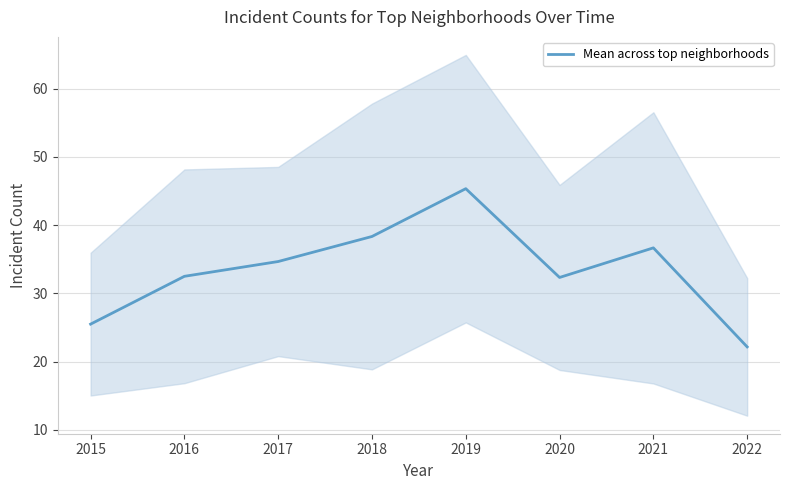

True or false: the data shows 22.0 at 2019.

False